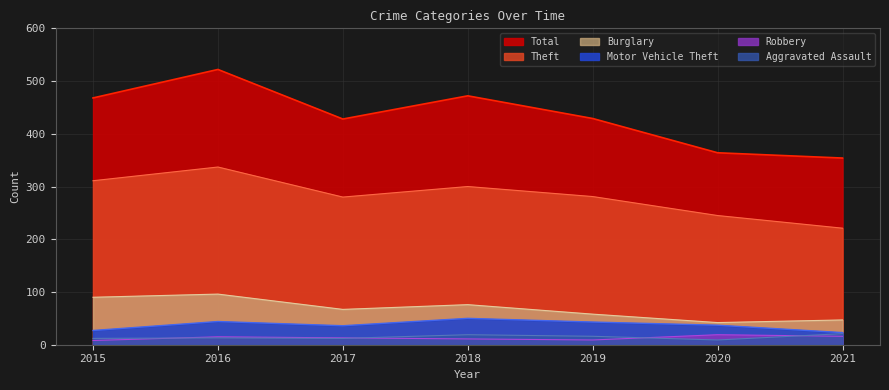

What is the sum of all Theft values?

1975